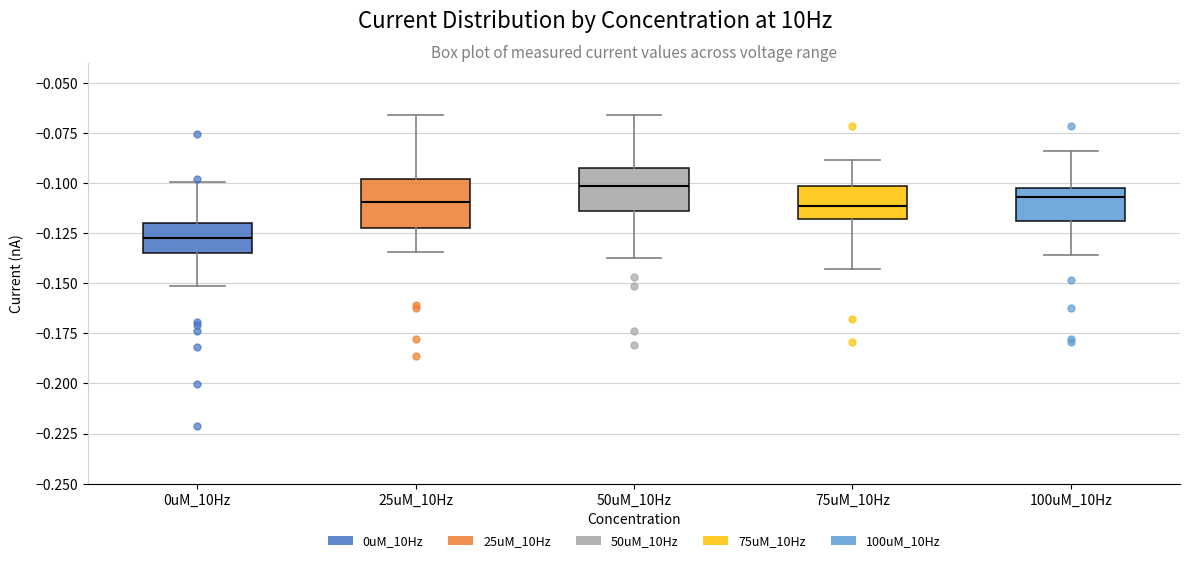

Reading left to right, read every box against the y-axis: the position of its median line, the range the box covers, and the ends of its whiskers. The values are not printed on the chart, so give them approximately, as read against the axis.

0uM_10Hz: median -0.125, box -0.135 to -0.120, whiskers -0.150 to -0.100
25uM_10Hz: median -0.110, box -0.120 to -0.100, whiskers -0.135 to -0.065
50uM_10Hz: median -0.100, box -0.115 to -0.090, whiskers -0.135 to -0.065
75uM_10Hz: median -0.110, box -0.120 to -0.100, whiskers -0.145 to -0.090
100uM_10Hz: median -0.105, box -0.120 to -0.100, whiskers -0.135 to -0.085